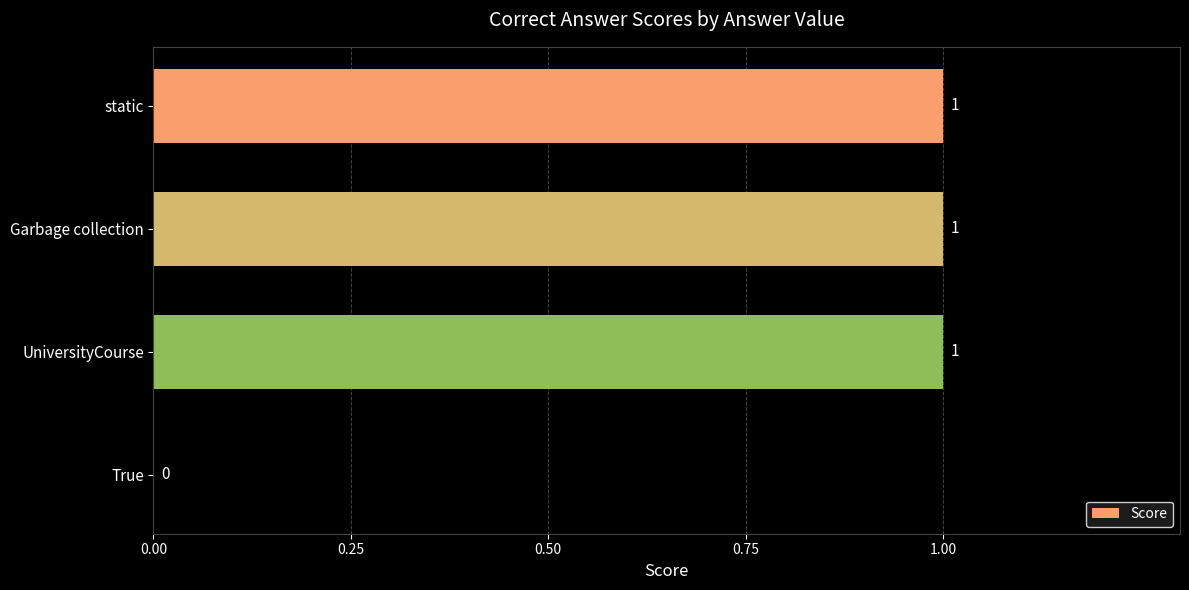

Which has a higher value, static or True?

static